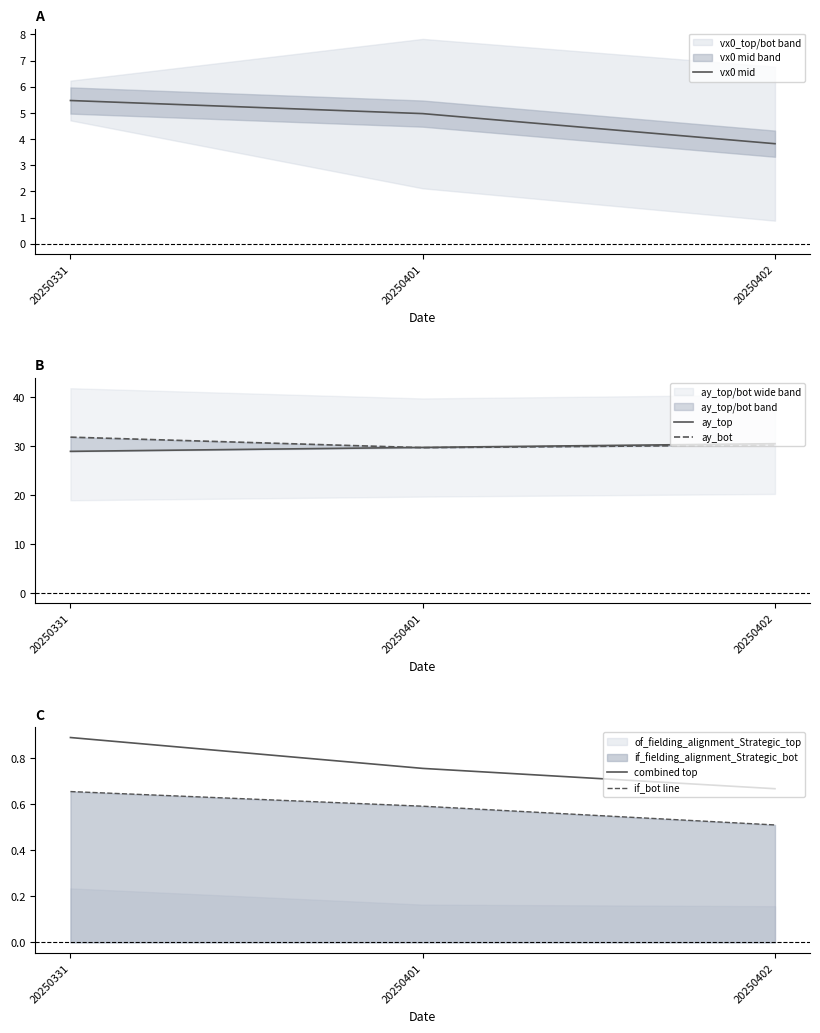

Reading left to right, what are all the values shown in this chart?

vx0 mid: 5.5	5.0	3.8
ay_top: 29.0	29.8	30.5
ay_bot: 31.9	29.7	30.3
combined top: 0.9	0.8	0.7
if_bot line: 0.7	0.6	0.5